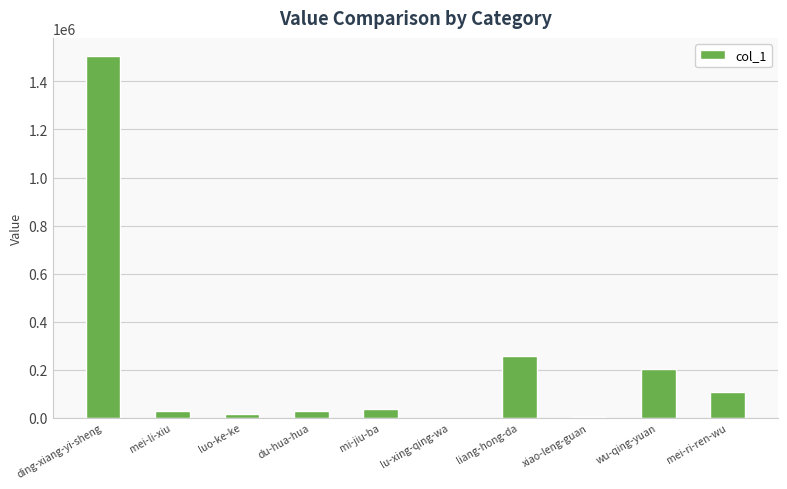

Does the chart contain stacked bars?

No